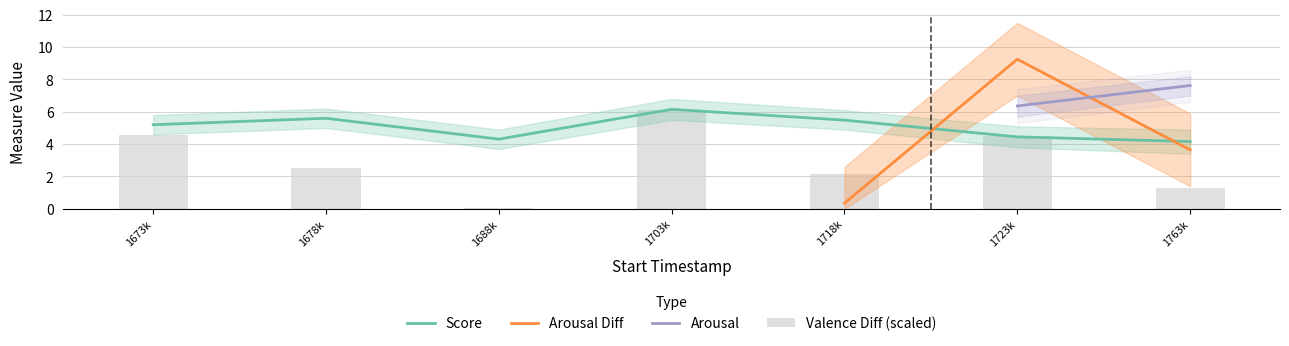

Is it true that Score equals 3.3 at 1703k?

False